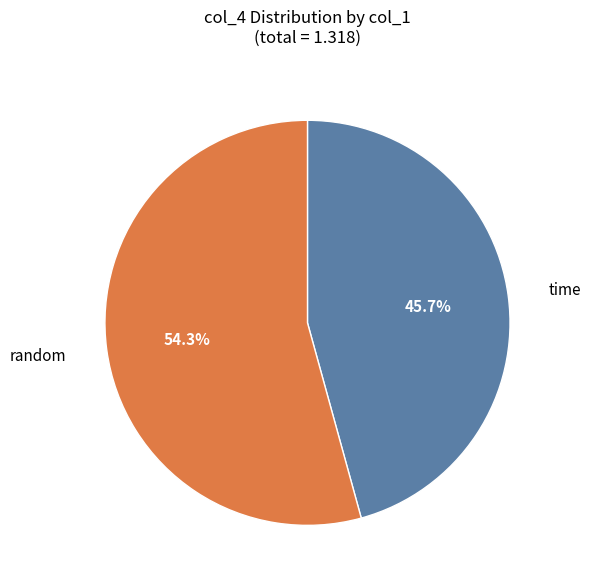

Does any single category account for the majority?

Yes